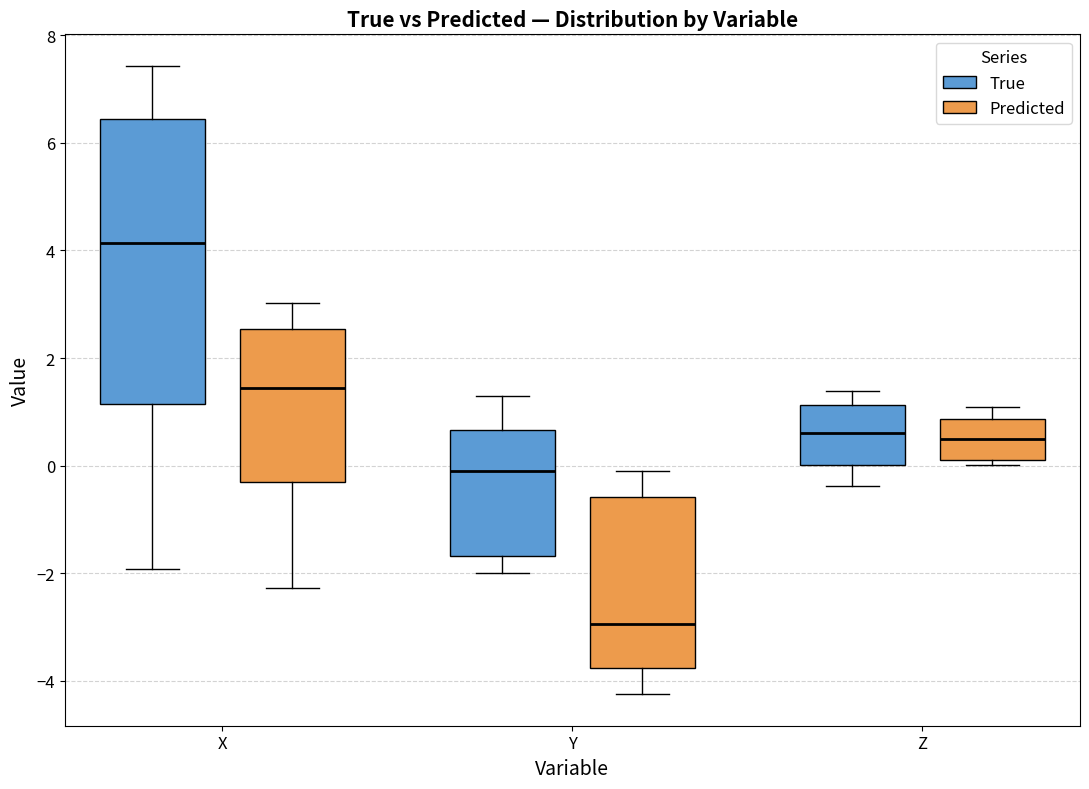

Which box has the highest median line?

X (True)